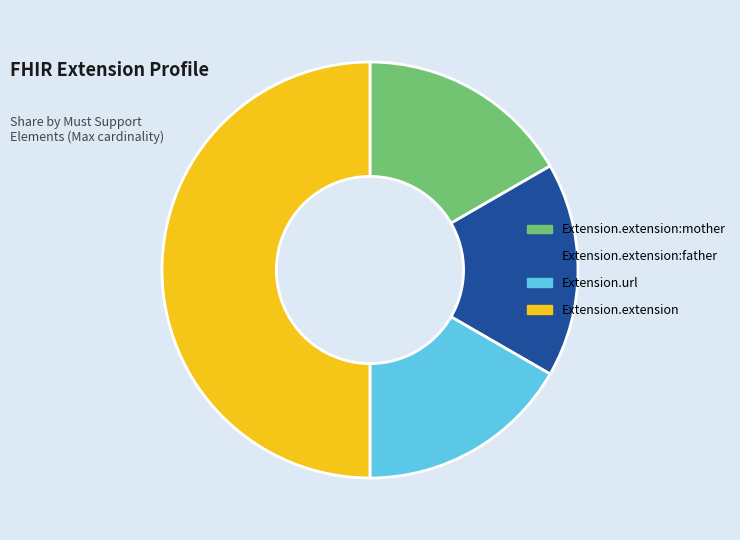

How many segments does this pie chart have?

4